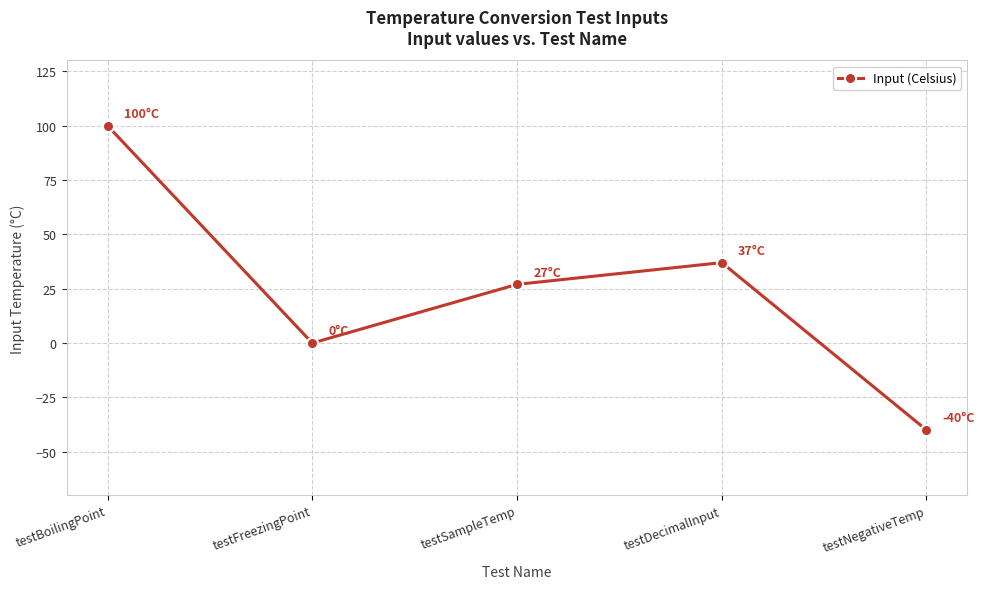

Where is the data nearest to the value 30?

testSampleTemp